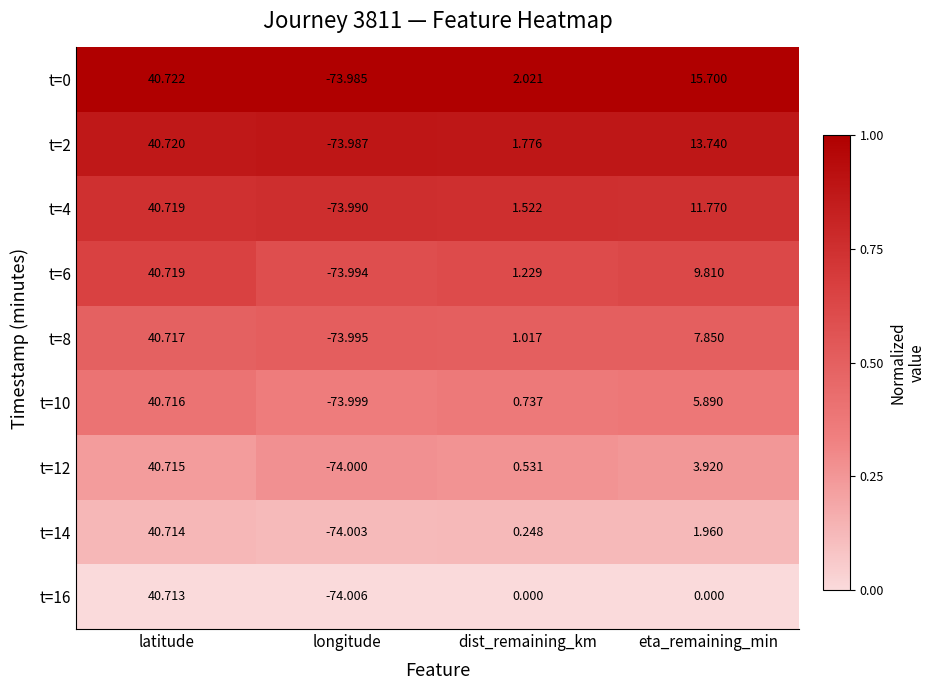

At which label does t=2 reach its minimum?

longitude